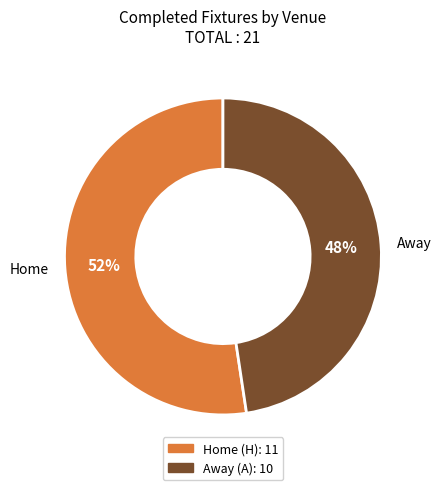

To the nearest percent, what percentage of the pie is A?

48%